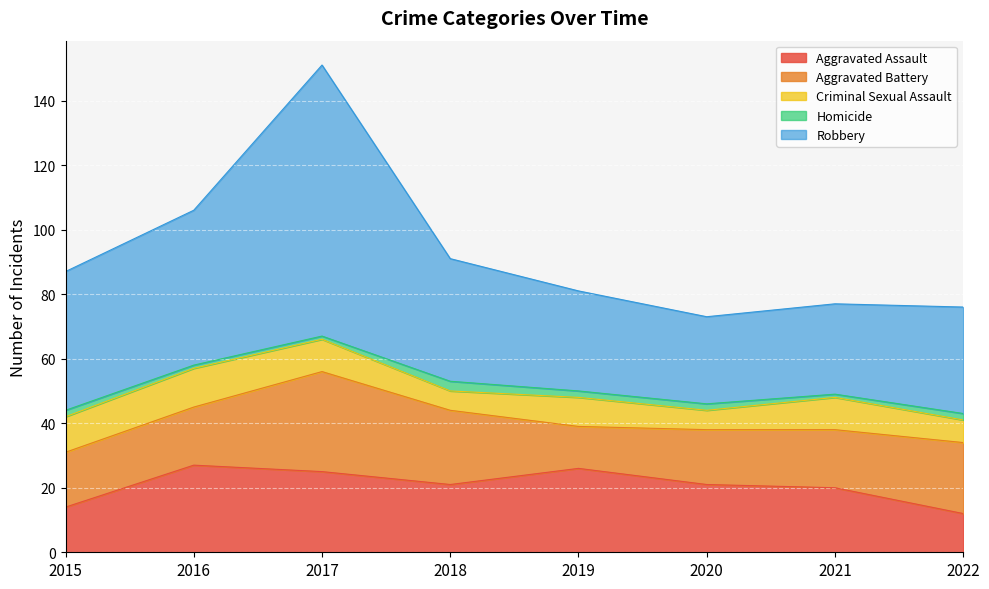

What is the value of the Robbery point at the 7th from the left?

28